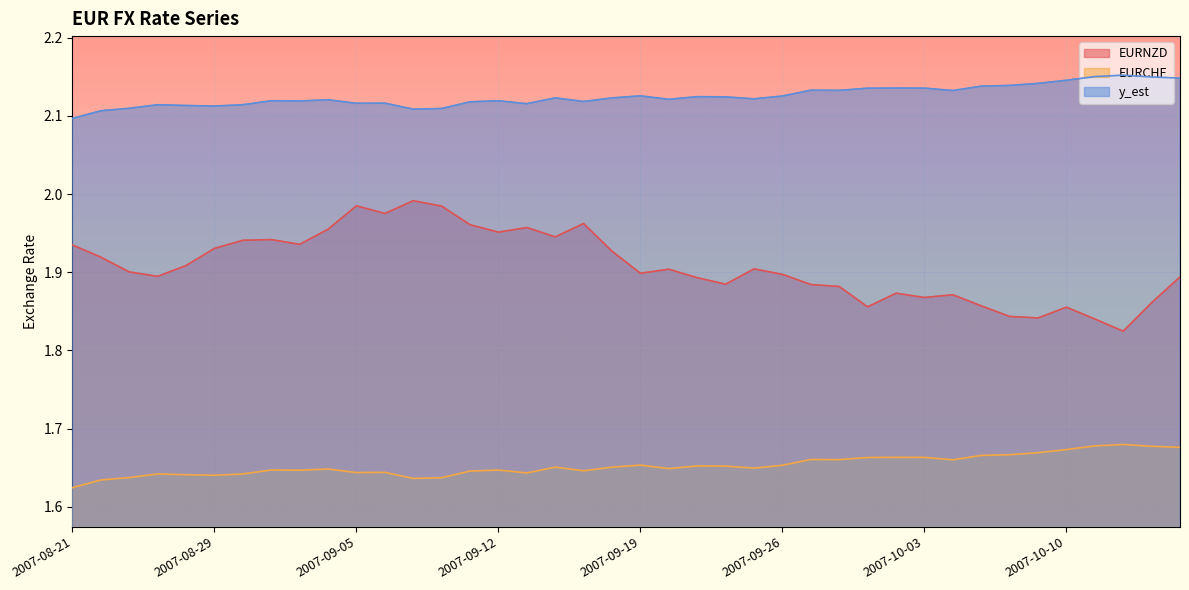

What are all the series names shown in the legend?

EURNZD, EURCHF, y_est